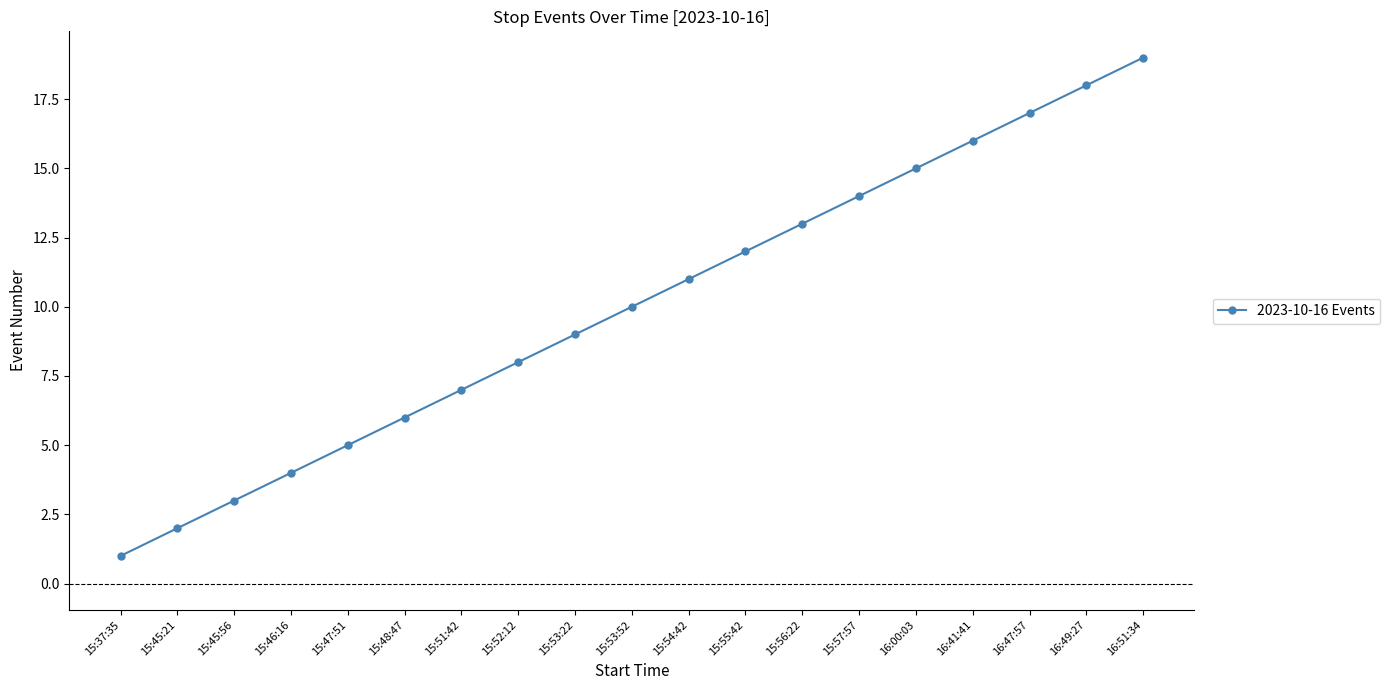

What is the maximum value shown in the chart?

19